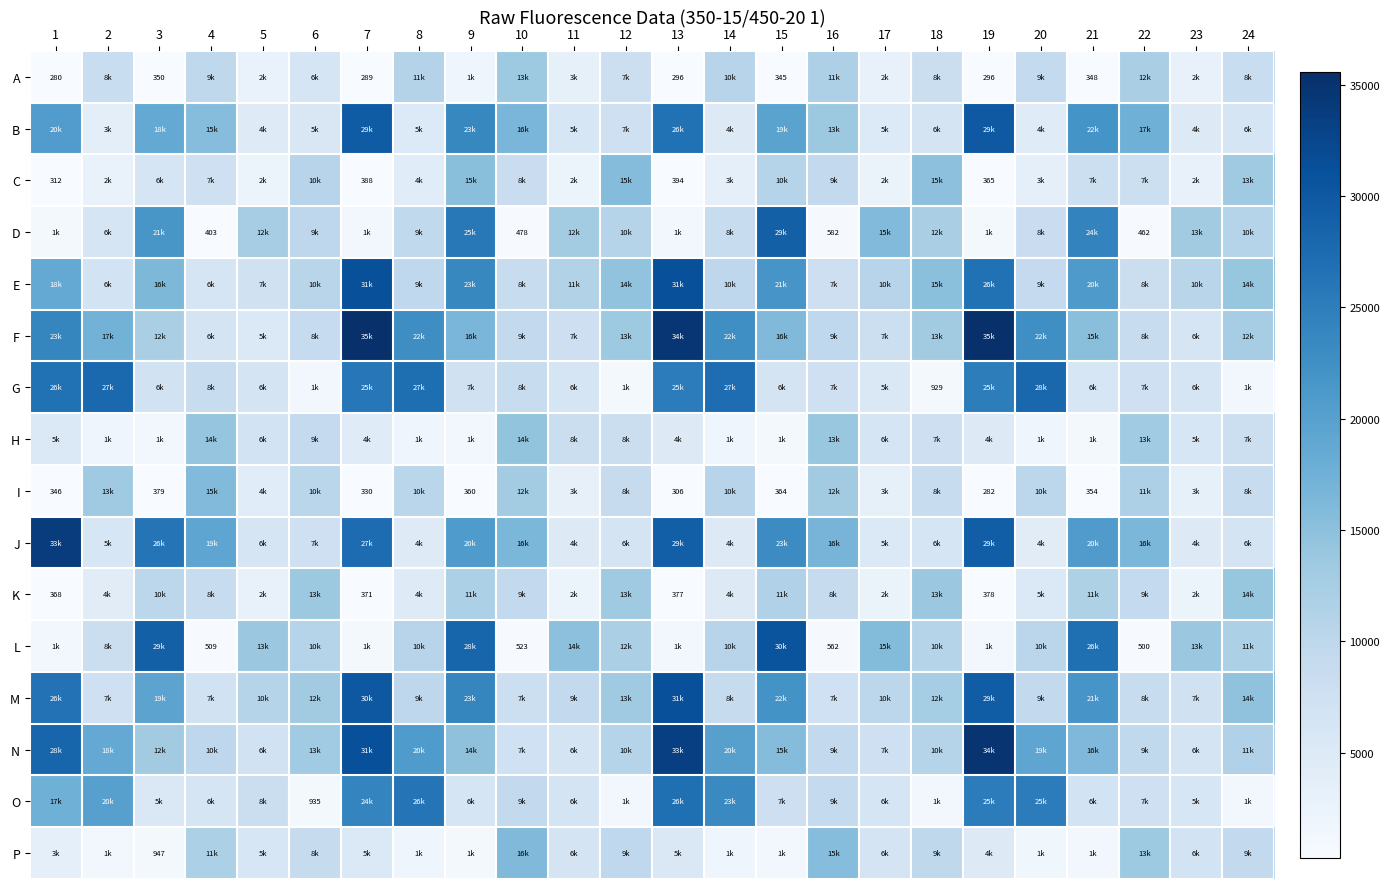

Is it true that I equals 306 at 13?

True